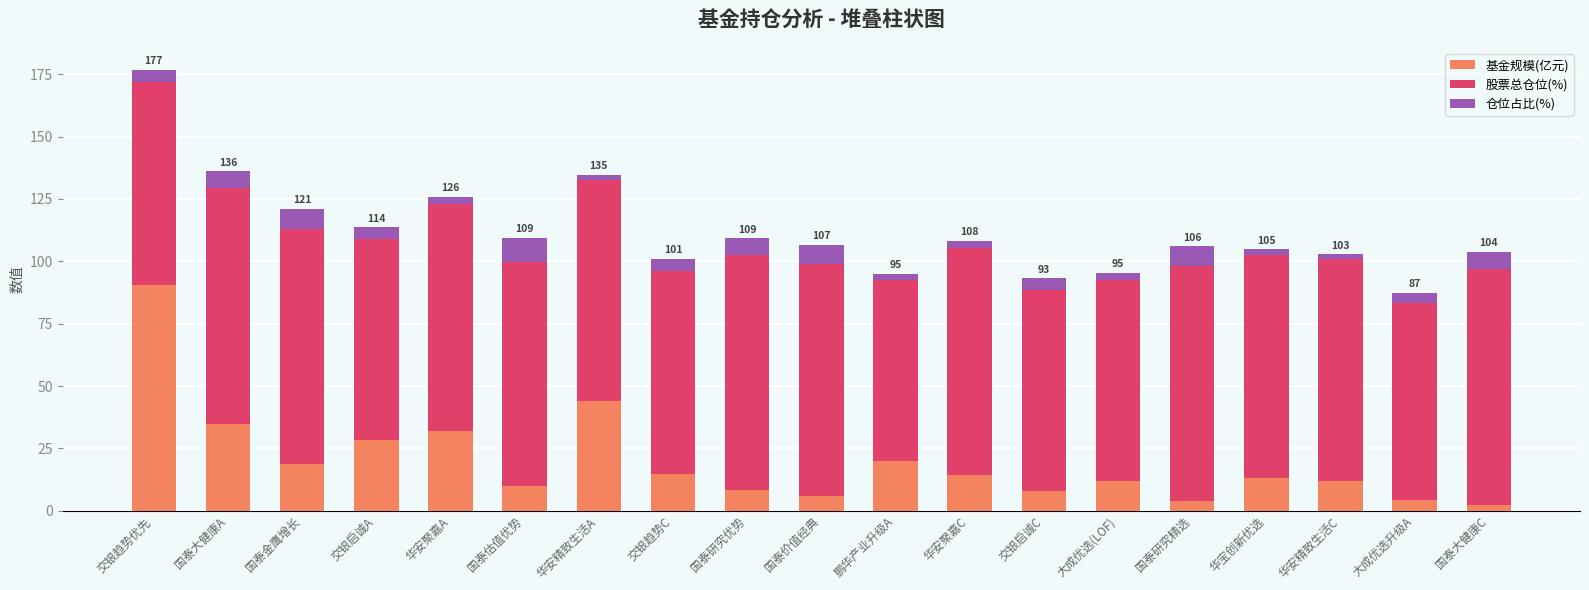

Read the 基金规模(亿元) value at 交银启诚A.

28.3